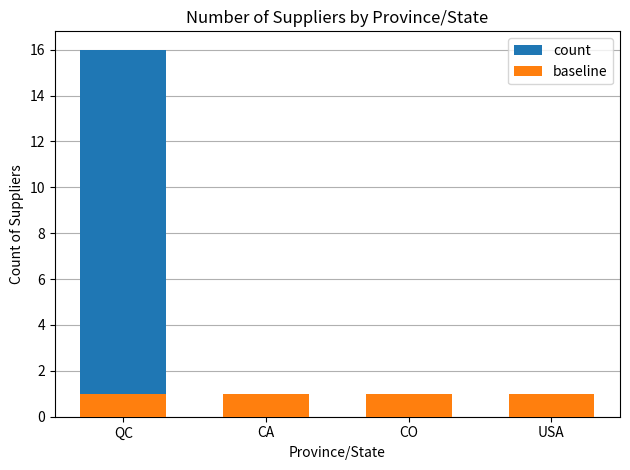

At how many categories does at least one series exceed 2?

1